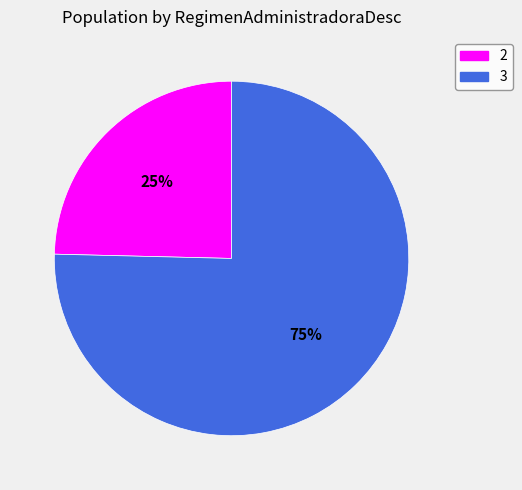

How many segments does this pie chart have?

2